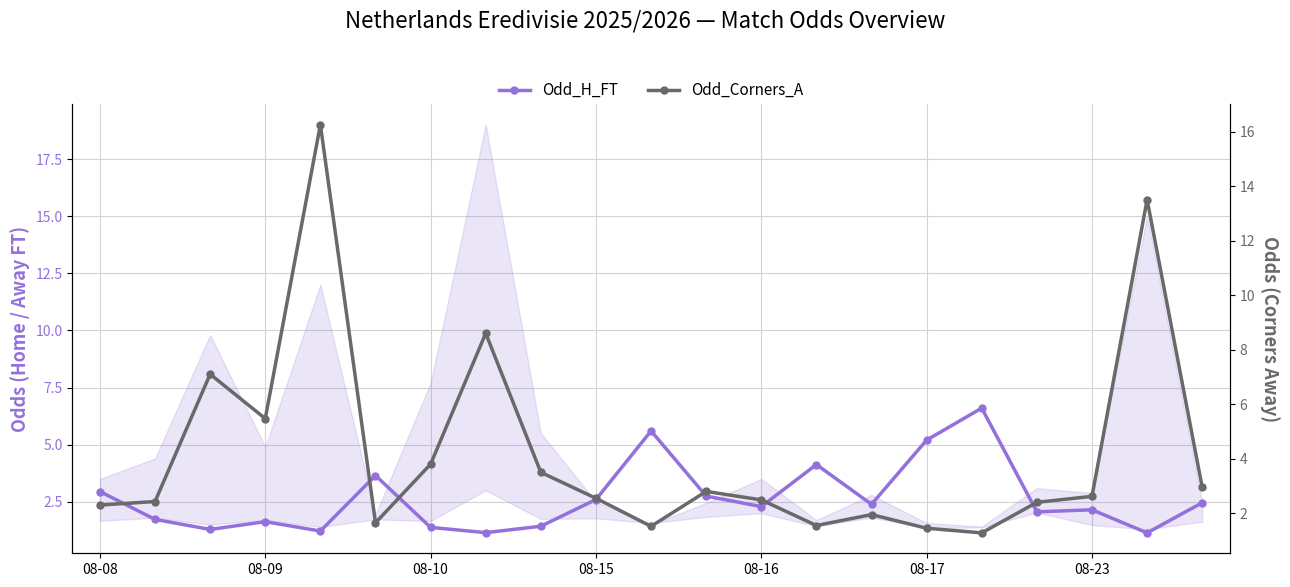

What is the difference between the maximum and minimum values in the Odd_H_FT series?

5.5